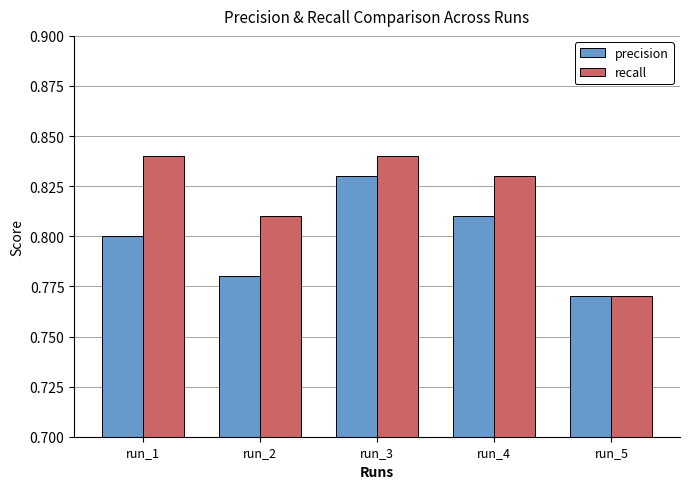

The recall series shows 0.5 at run_4. True or false?

False